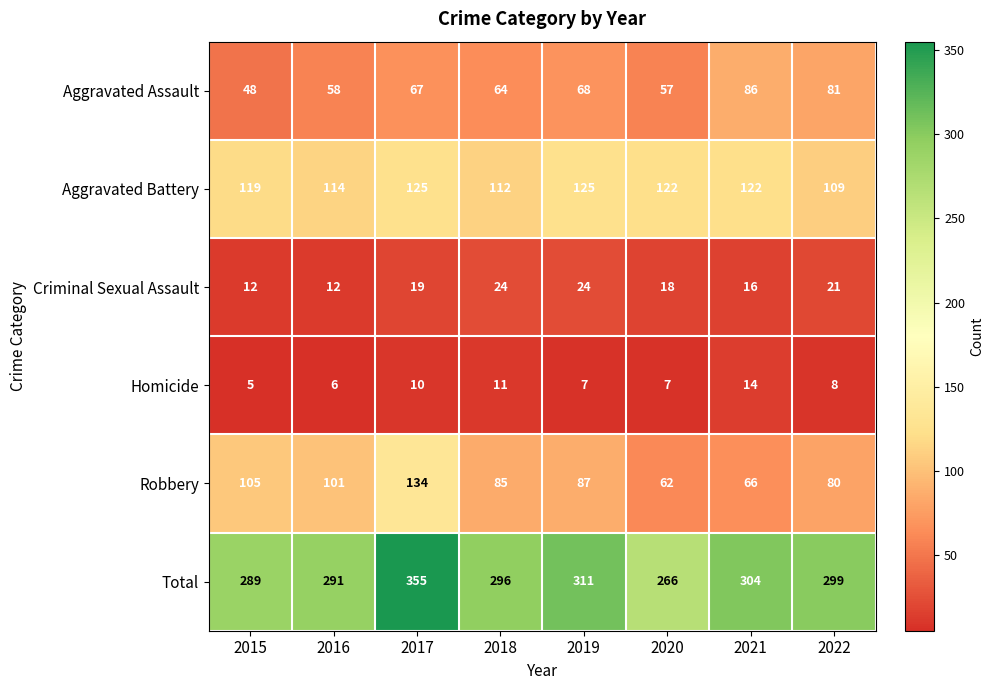

Which series has the largest total across all categories?

Total